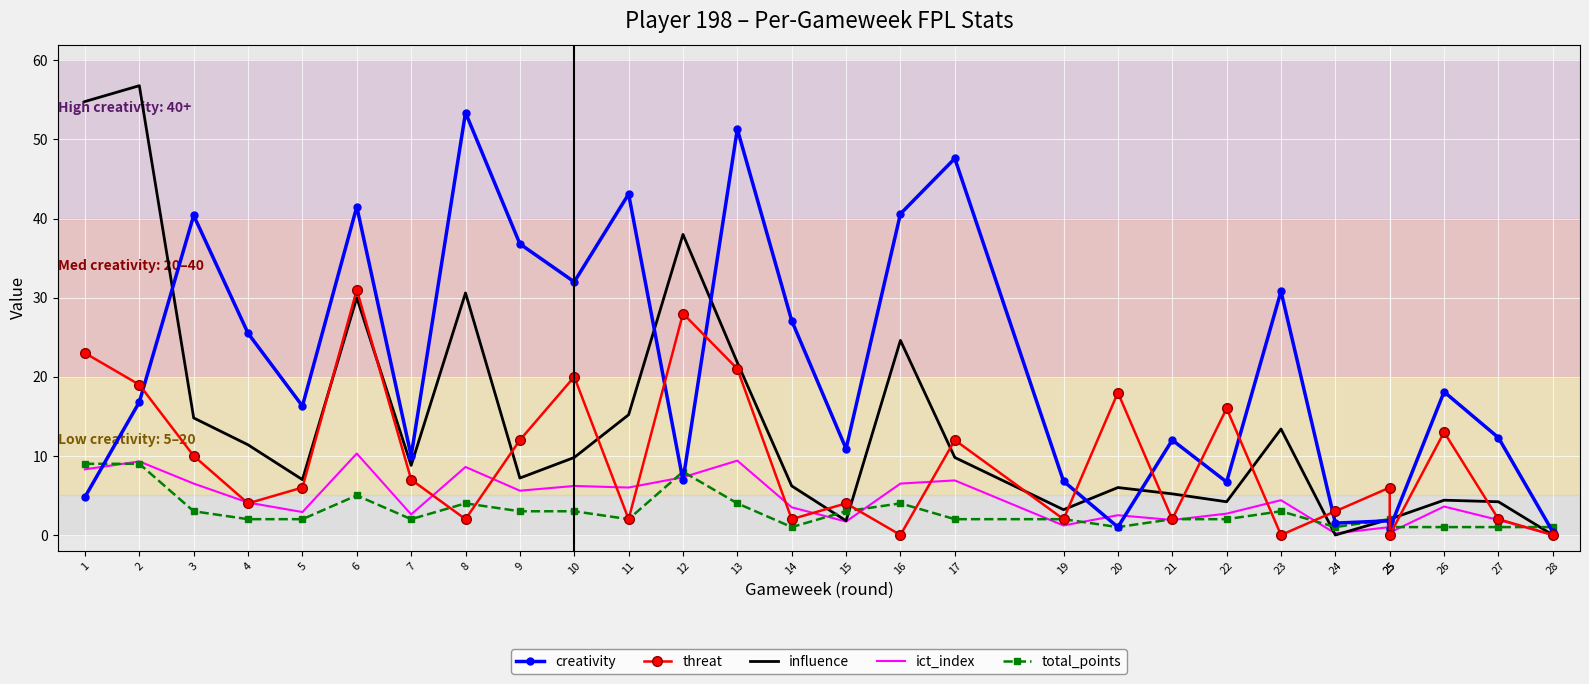

What is the value of the creativity point at the 25th from the left?

1.8